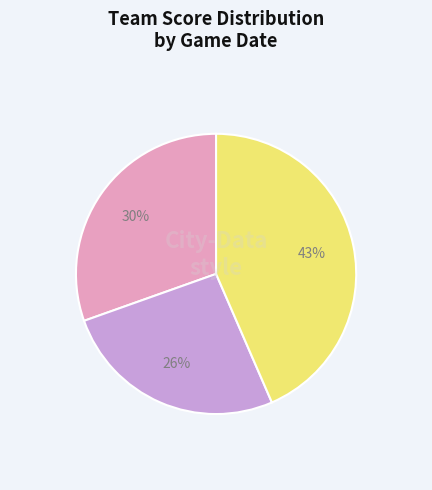

To the nearest percent, what is the difference between the largest and smallest slice percentages?

17%